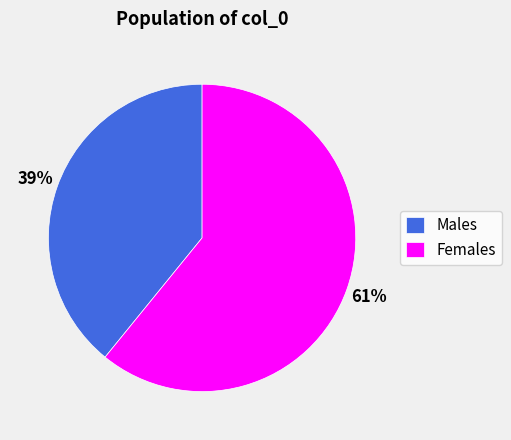

Which category has the smallest portion of the pie?

Males